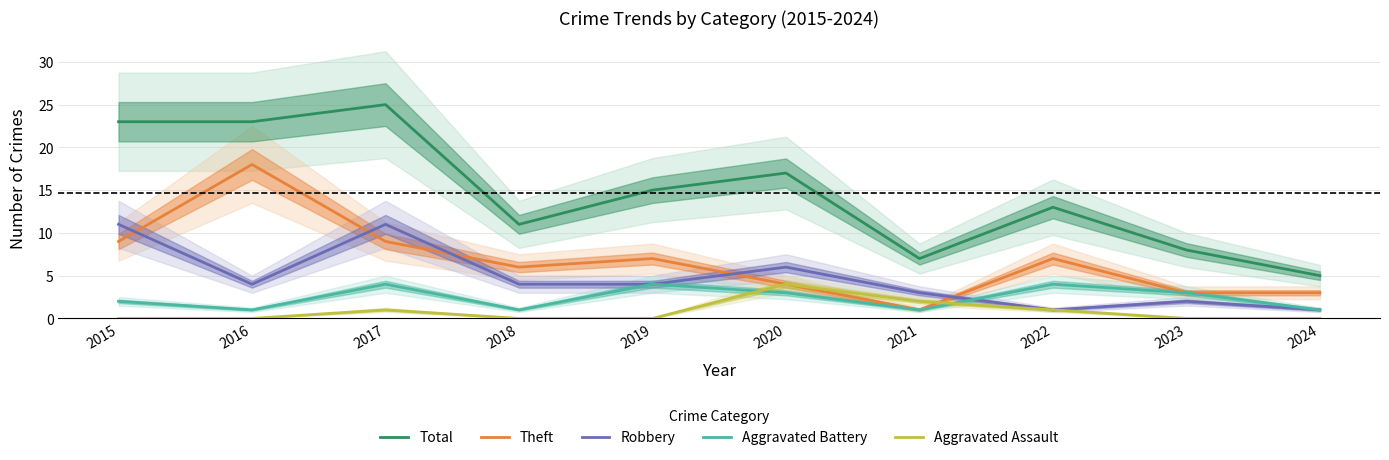

The value of Theft at 2021 is 0. True or false?

False